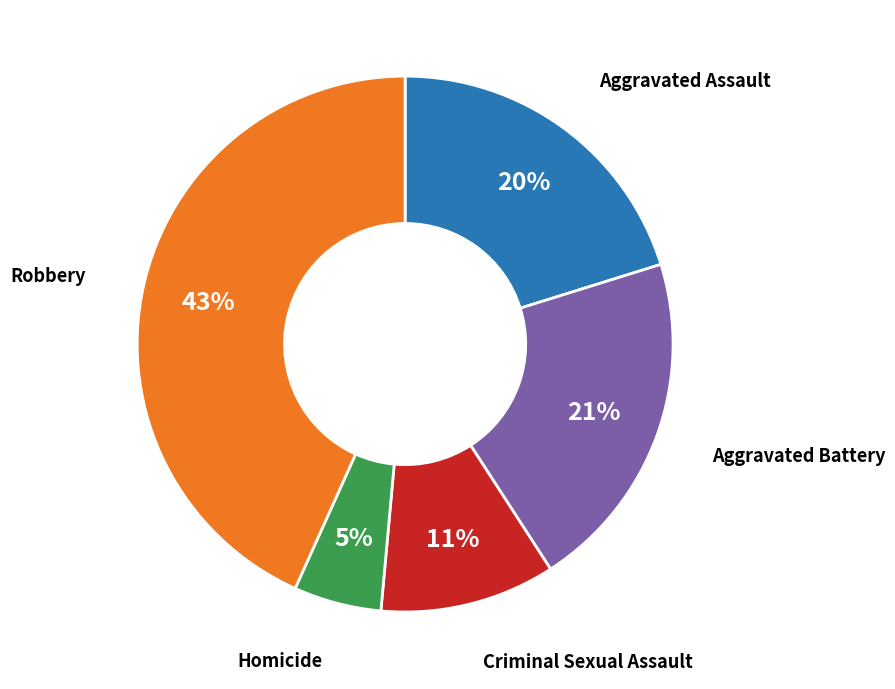

What percentage is the Criminal Sexual Assault slice, to the nearest percent?

11%